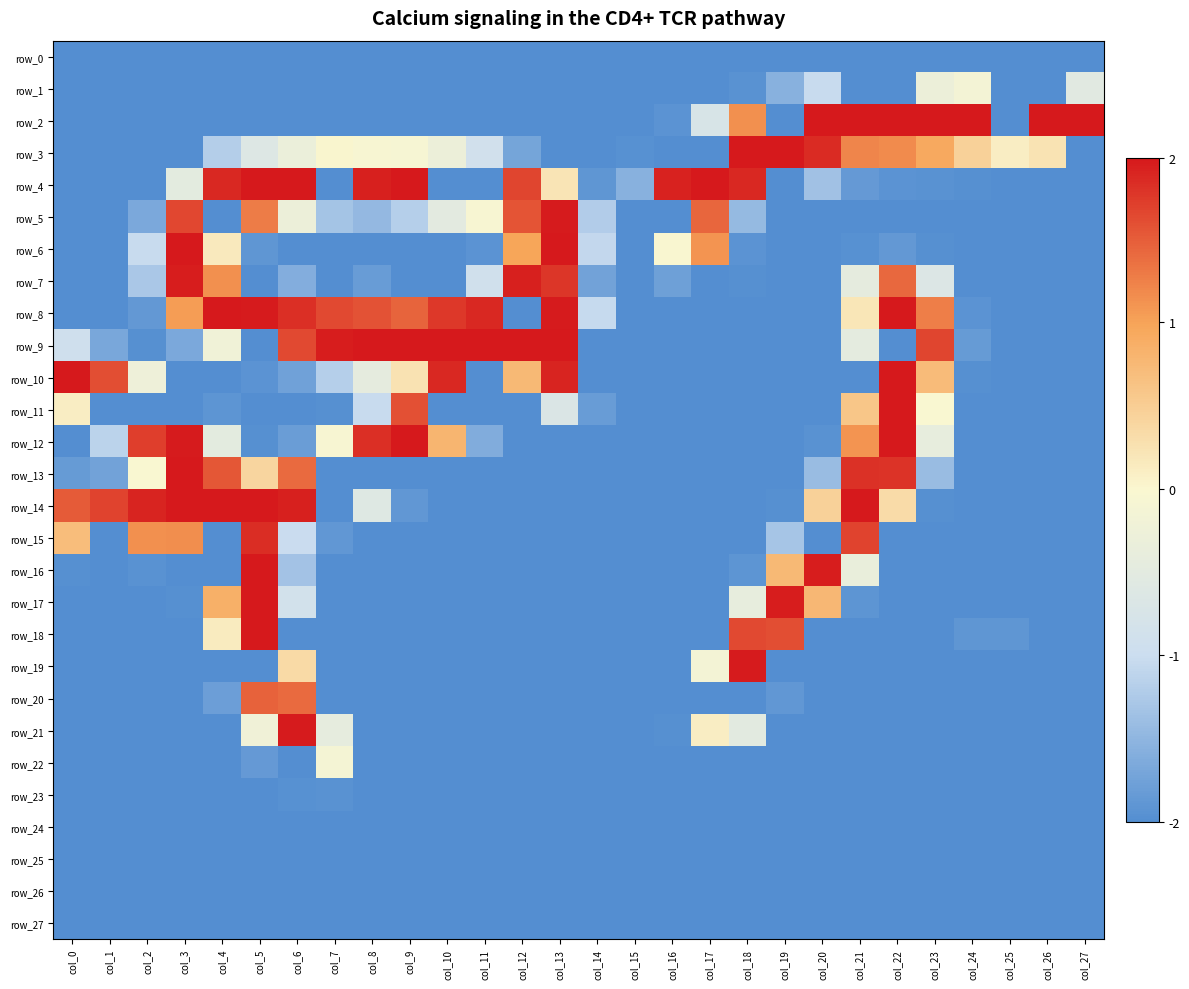

How many categories are shown in the chart?

28